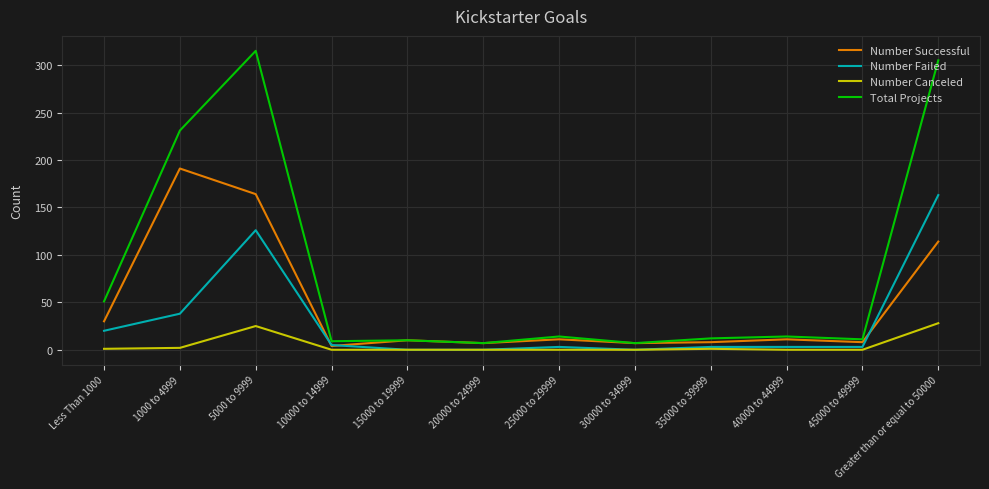

Which category has the highest value across all series?

5000 to 9999